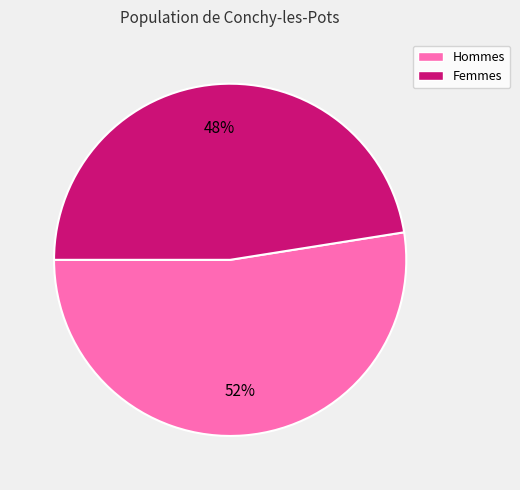

To the nearest percent, what is the average slice percentage?

50%